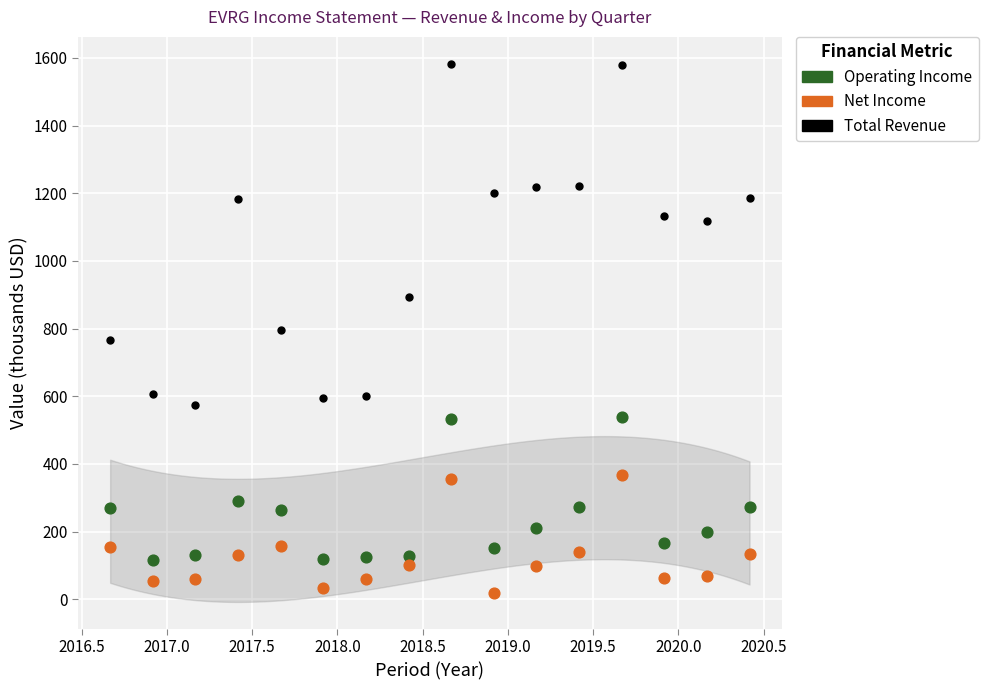

Across all data points, what is the range of X values (max minus min)?

3.8